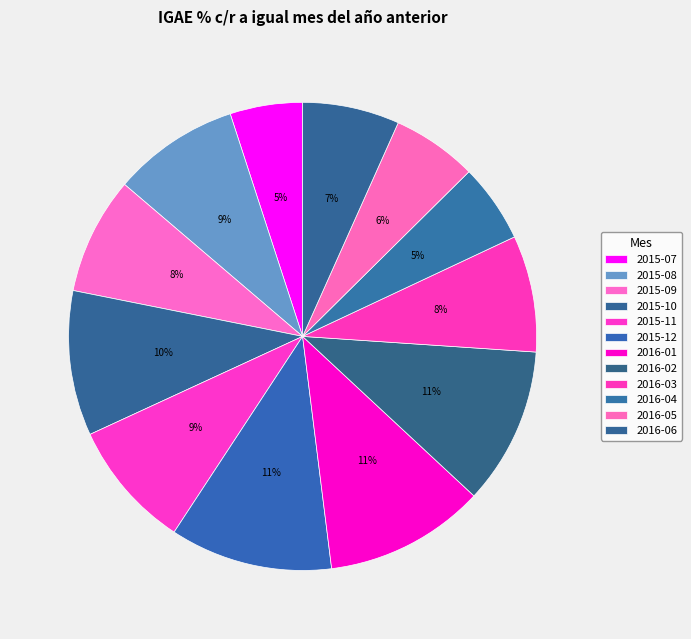

How many segments does this pie chart have?

12